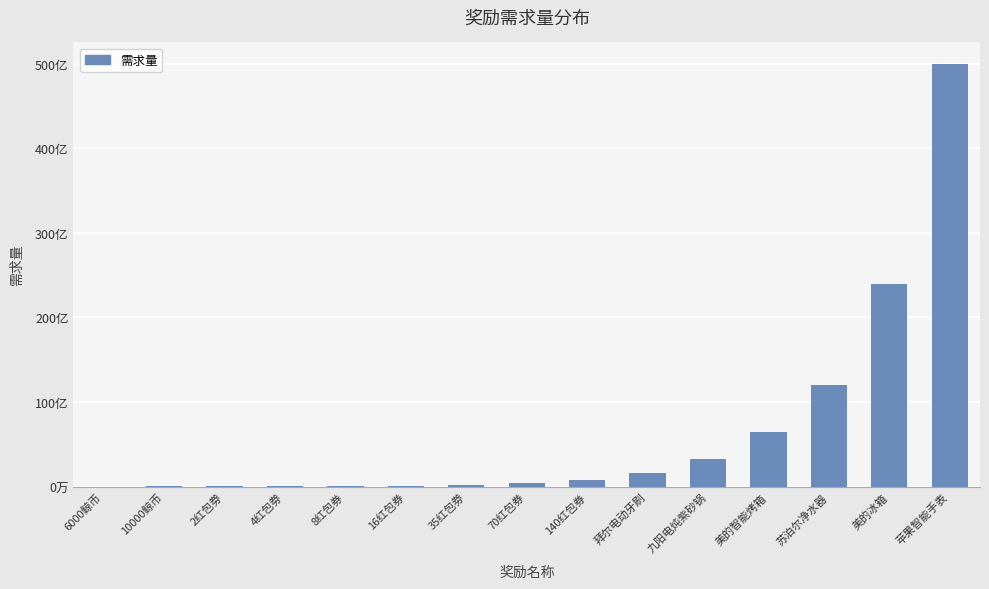

What position from the left is 4红包劵?

4